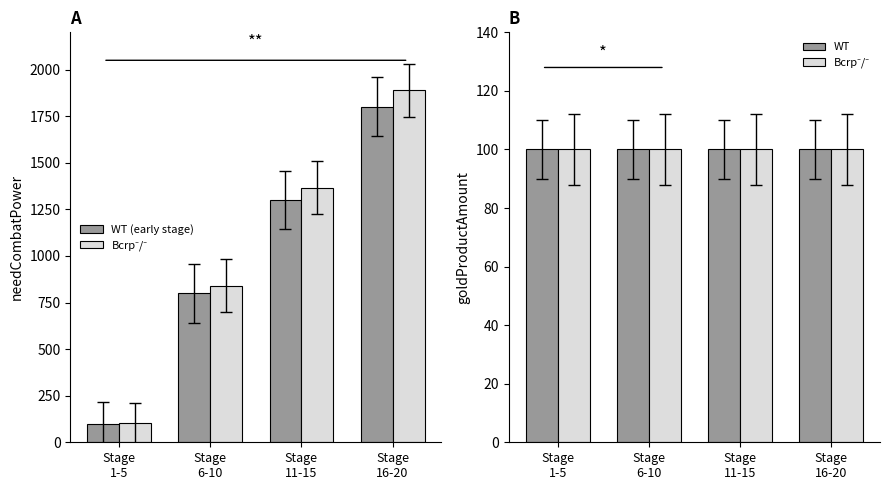

Where is Bcrp⁻/⁻ nearest to the value 100?

Stage
1-5